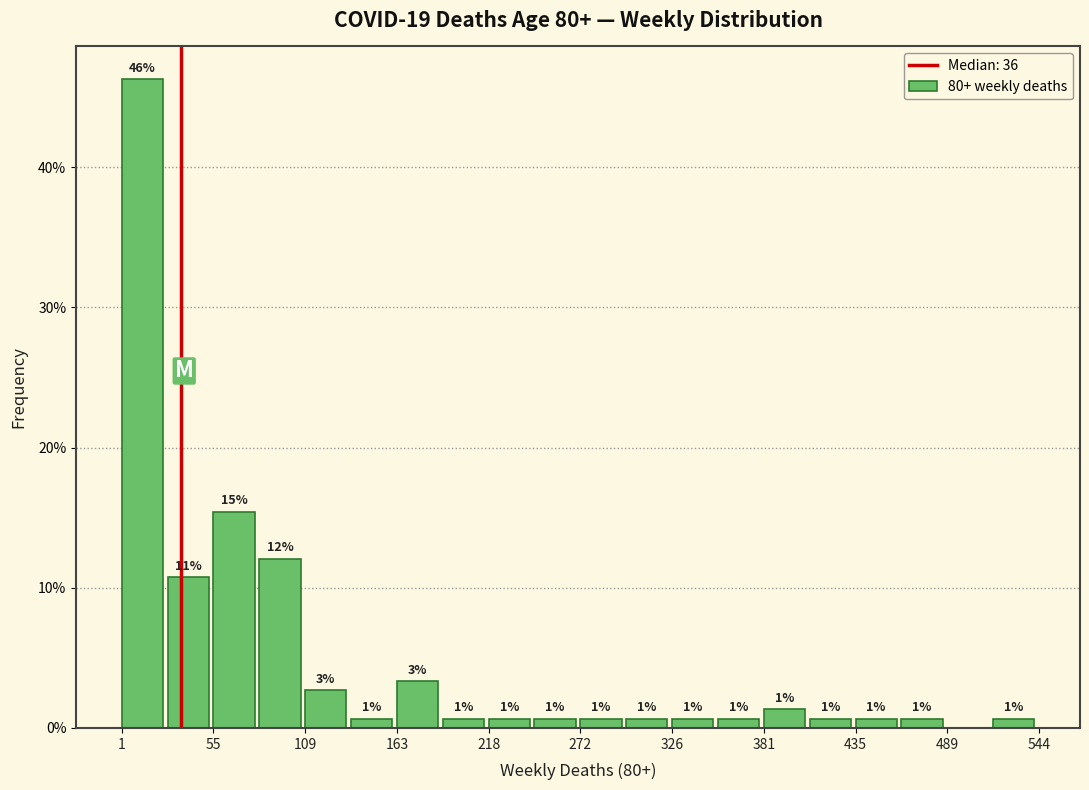

Around what value on the x-axis is the tallest bar? Give the approximate position of its centre, as read against the axis.

10